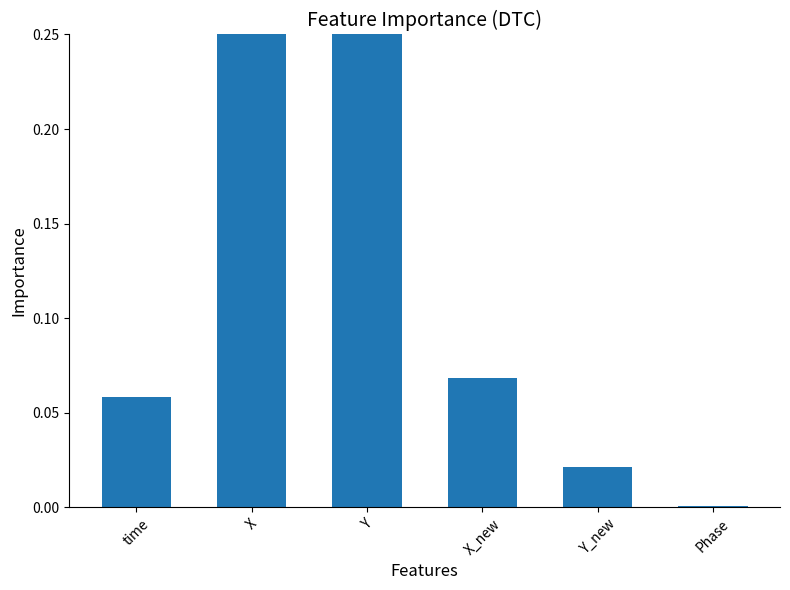

Rank the categories by value from highest to lowest.

X, Y, X_new, time, Y_new, Phase